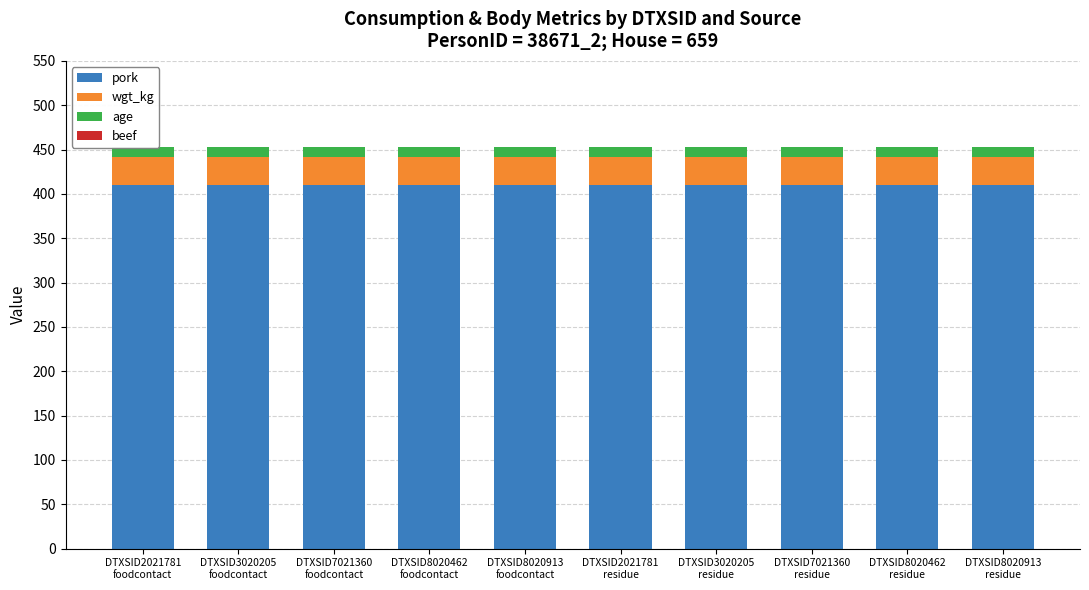

Which has a higher value, DTXSID2021781
foodcontact or DTXSID8020913
residue?

DTXSID2021781
foodcontact